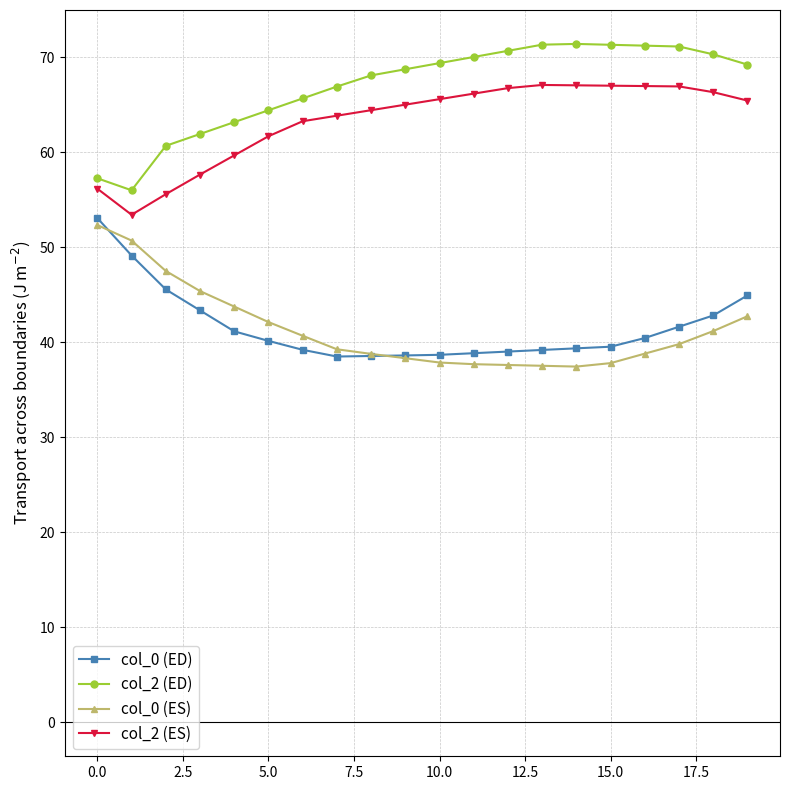

What is the maximum value for col_2 (ES)?

67.1